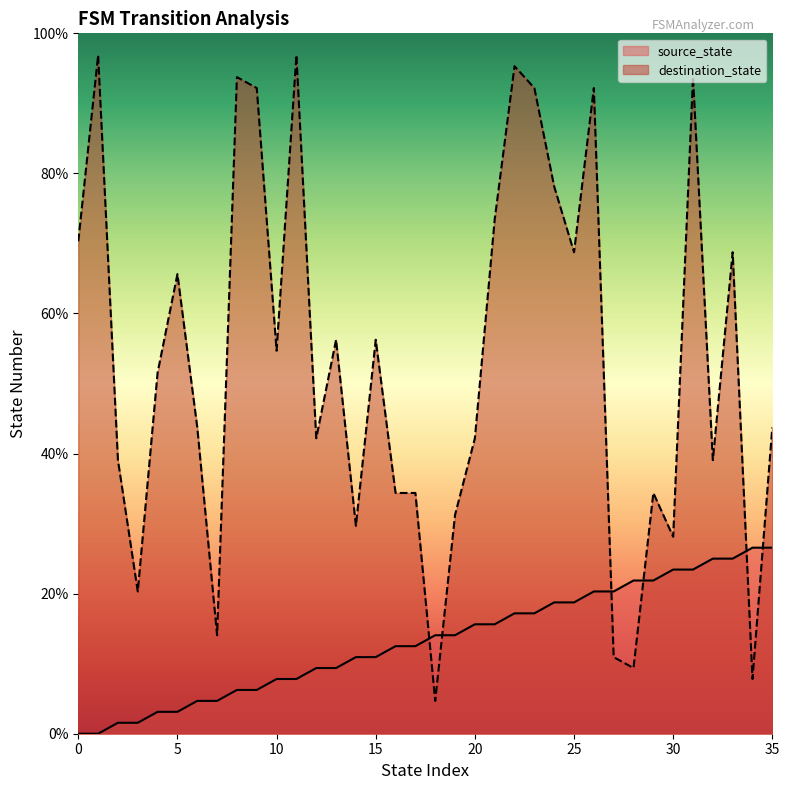

Which category has the highest value across all series?

1